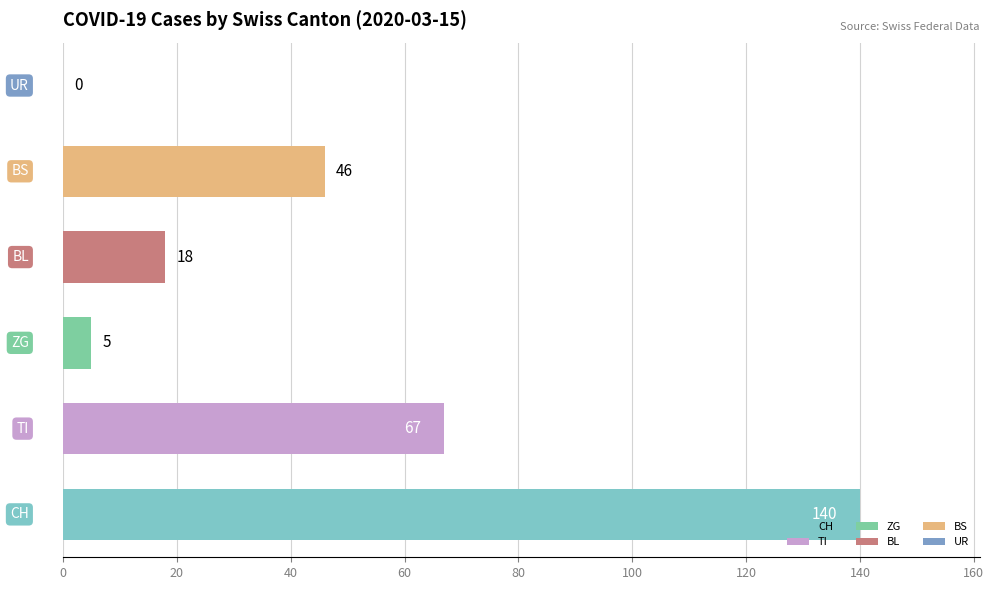

How many distinct data groups are displayed?

1